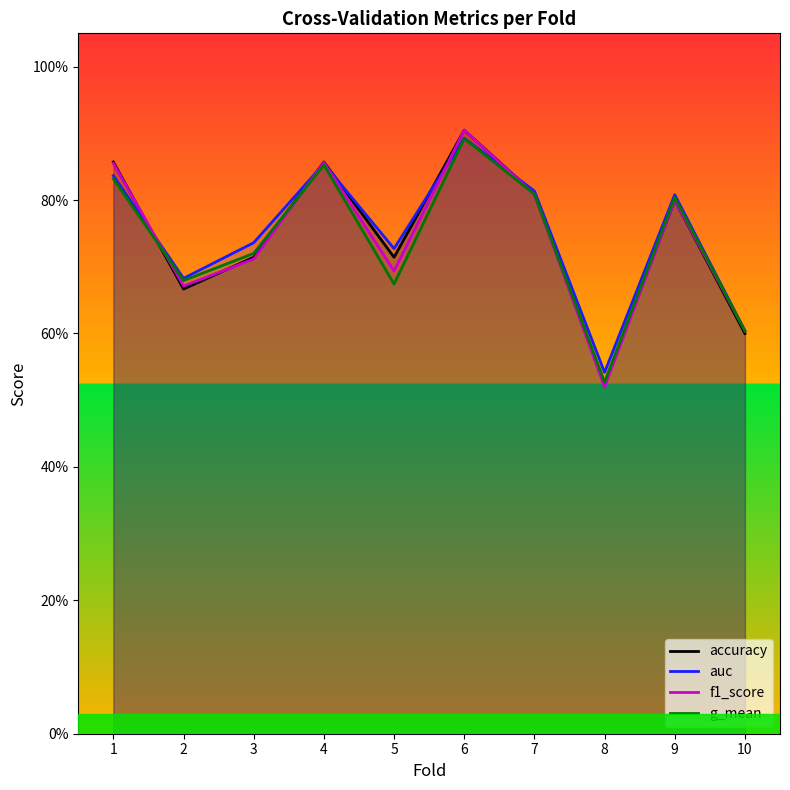

Count the number of data series in this chart.

4